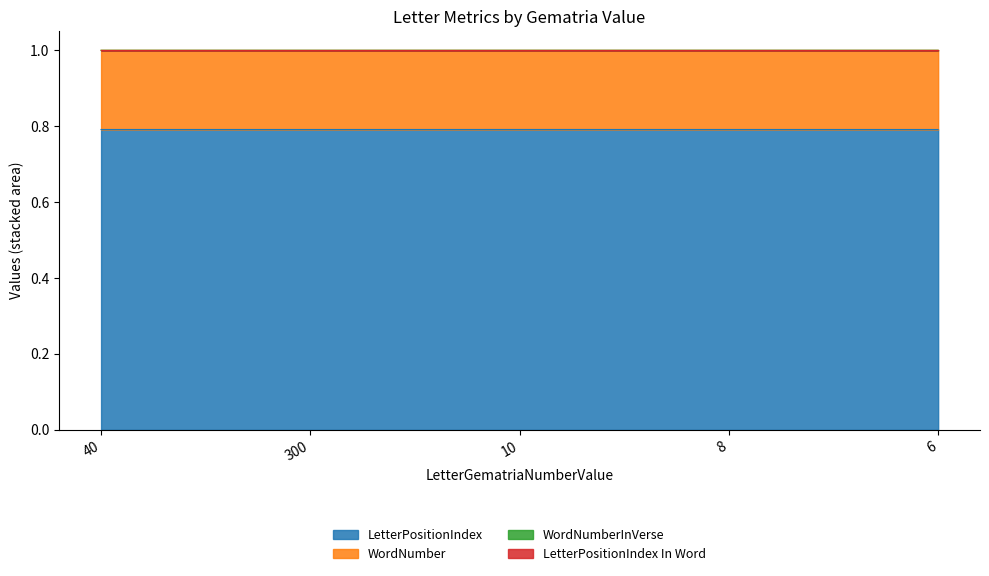

True or false: LetterPositionIndex has a value of 0.5 at 40.

False